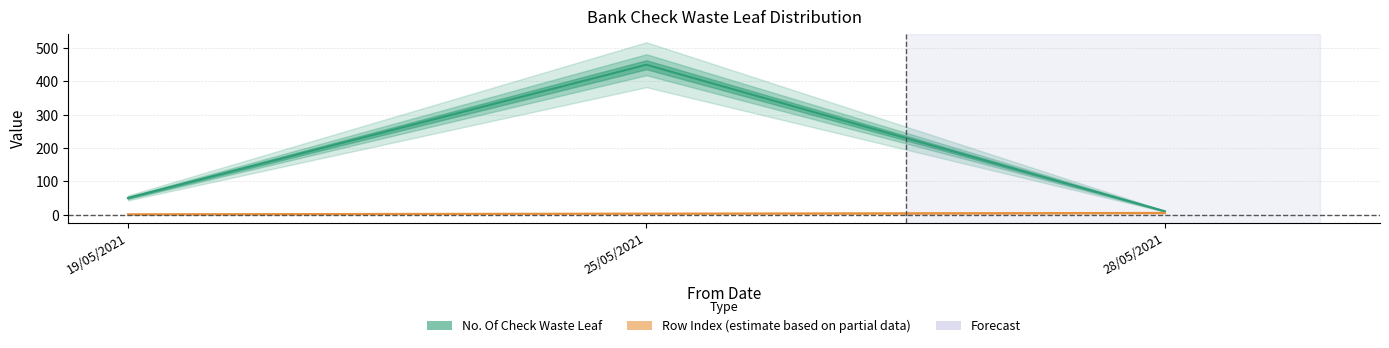

Reading left to right, list all the values displayed in this chart.

No. Of Check Waste Leaf: 19/05/2021=50	25/05/2021=450	28/05/2021=10
Row Index: 19/05/2021=1	25/05/2021=3	28/05/2021=5